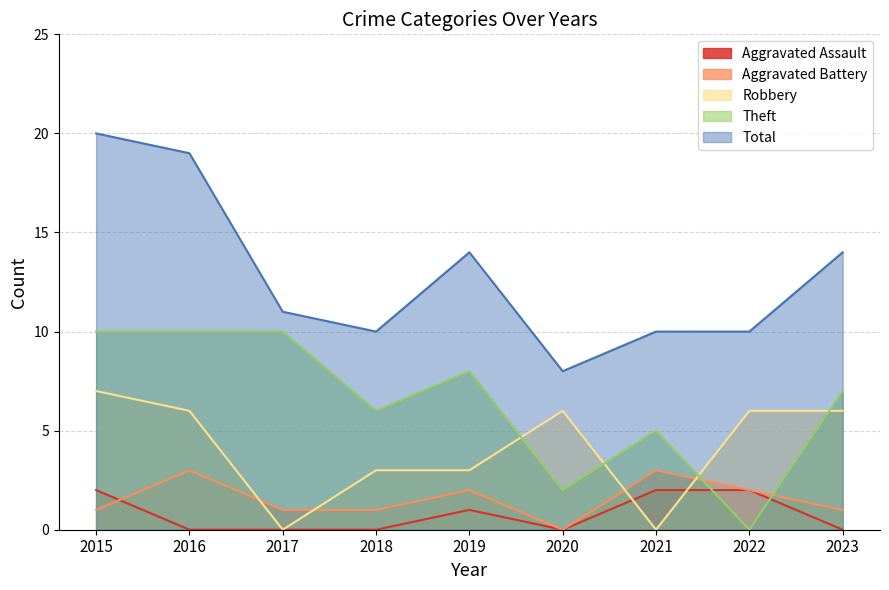

What value does the Theft series have at 2019, to the nearest 5?

10